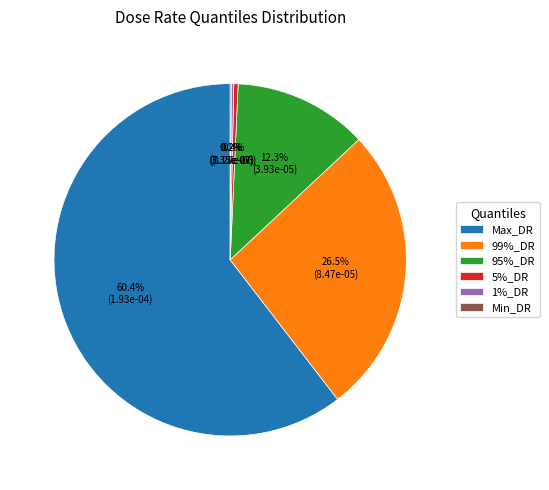

What percentage do 95%_DR and 99%_DR together represent?

38.8%